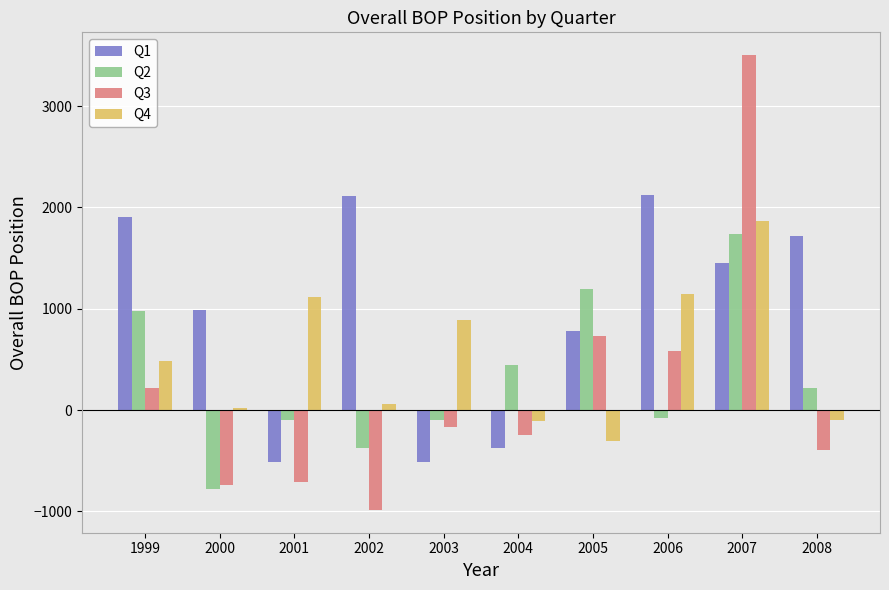

What are all the series names shown in the legend?

Q1, Q2, Q3, Q4